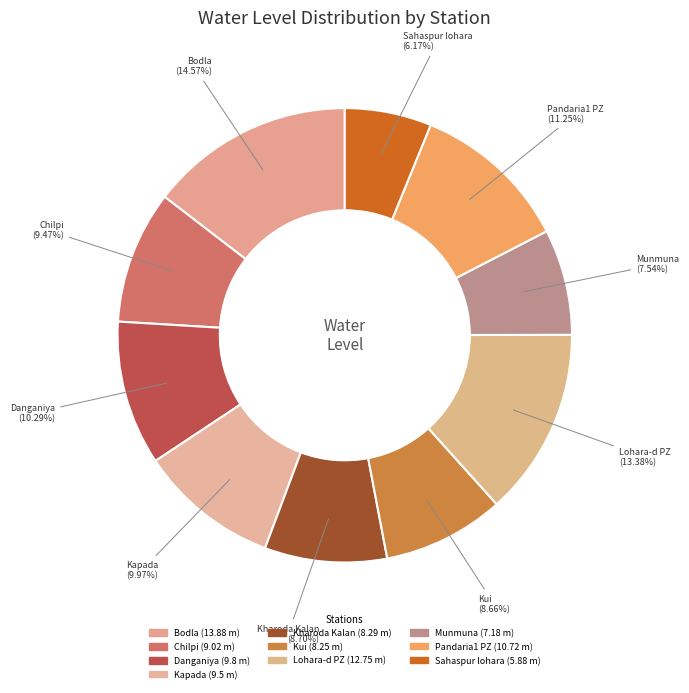

How many slices are in this pie chart?

10